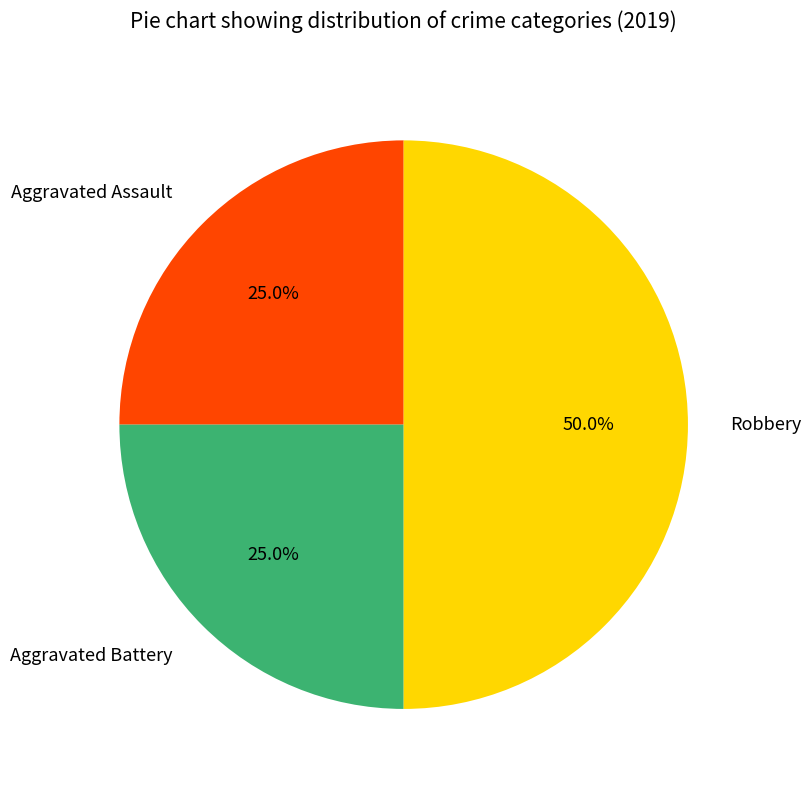

To the nearest percent, what percentage of the pie is Robbery?

50%